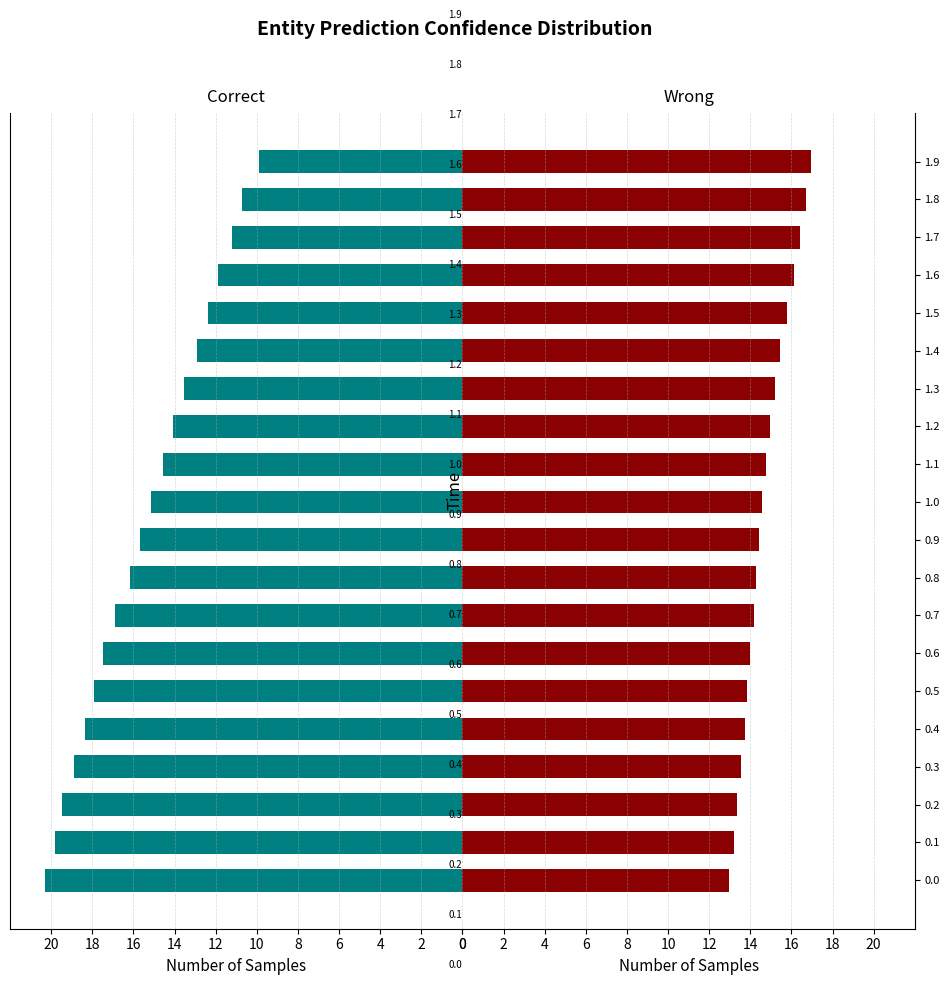

Is it true that v_ego equals 28.7 at 1.6?

False